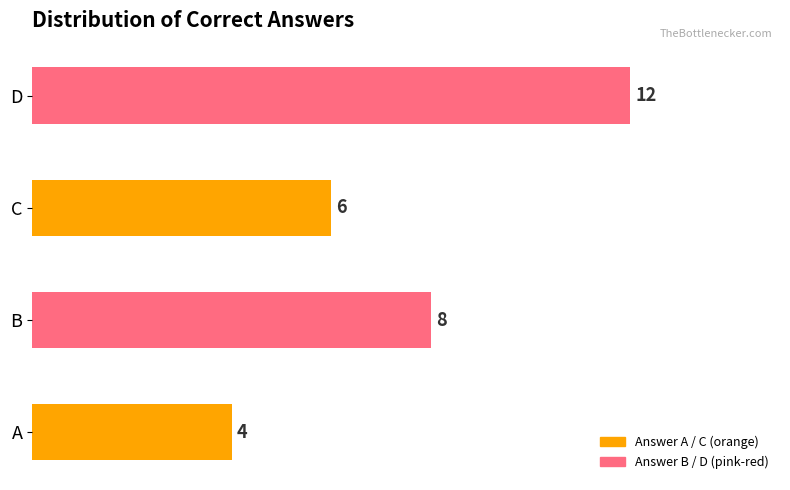

Reading bottom to top, extract all data points from this chart.

A=4	B=8	C=6	D=12